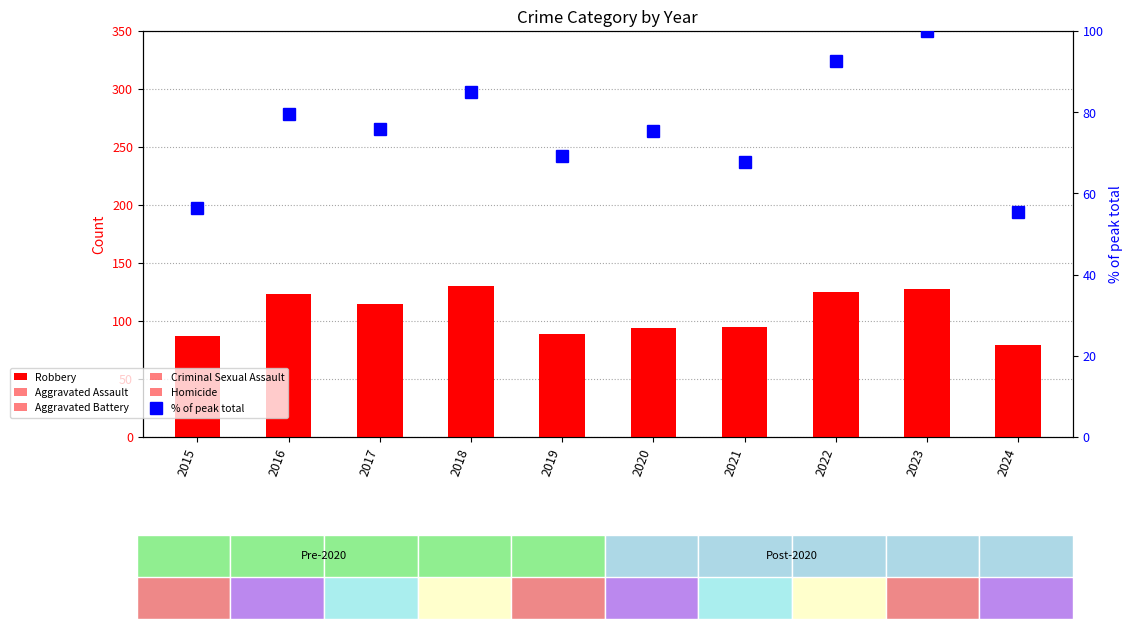

Reading left to right, extract all data points from this chart.

Robbery: 2015=87.0	2016=123.0	2017=115.0	2018=130.0	2019=89.0	2020=94.0	2021=95.0	2022=125.0	2023=128.0	2024=79.0
Aggravated Assault: 2015=31.0	2016=50.0	2017=59.0	2018=72.0	2019=61.0	2020=87.0	2021=58.0	2022=89.0	2023=93.0	2024=57.0
Aggravated Battery: 2015=50.0	2016=60.0	2017=54.0	2018=52.0	2019=45.0	2020=48.0	2021=43.0	2022=66.0	2023=83.0	2024=33.0
Criminal Sexual Assault: 2015=13.0	2016=20.0	2017=19.0	2018=20.0	2019=29.0	2020=12.0	2021=24.0	2022=18.0	2023=20.0	2024=9.0
Homicide: 2015=4.0	2016=8.0	2017=2.0	2018=5.0	2019=3.0	2020=6.0	2021=2.0	2022=6.0	2023=4.0	2024=4.0
% of peak total: 2015=56.4	2016=79.6	2017=75.9	2018=85.1	2019=69.2	2020=75.3	2021=67.7	2022=92.7	2023=100.0	2024=55.5